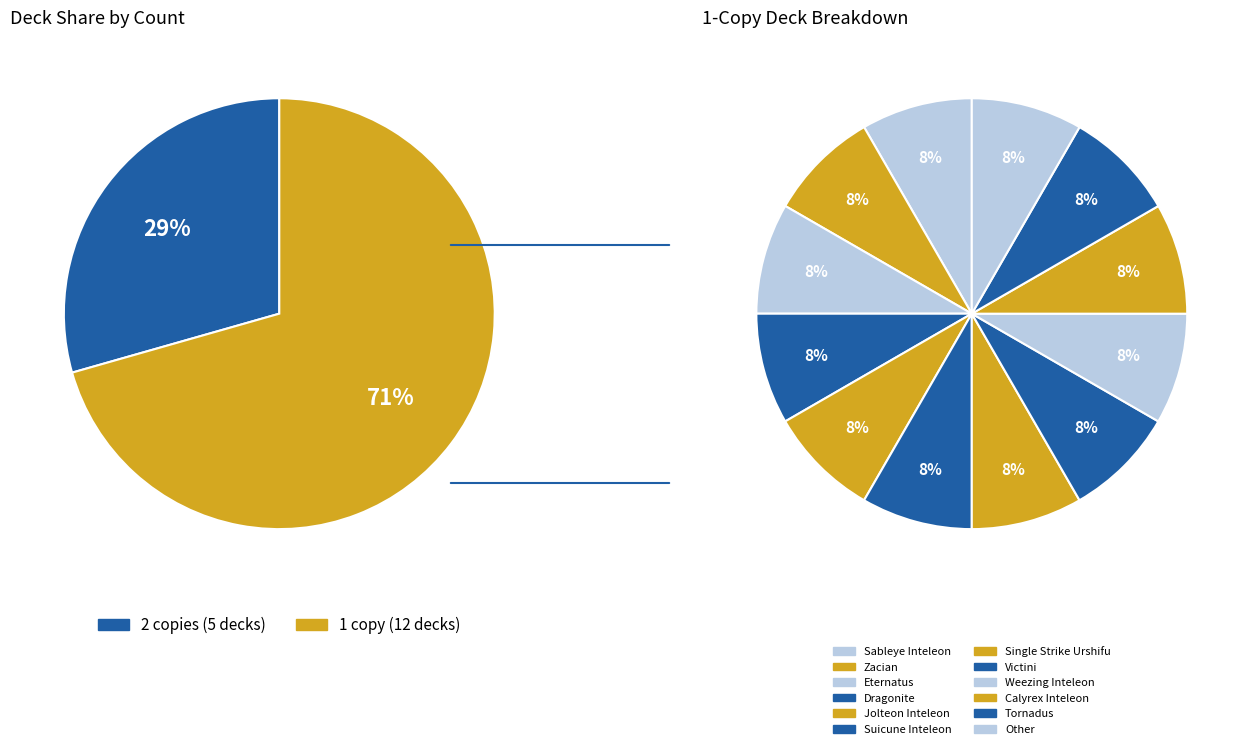

How many slices are in this pie chart?

12